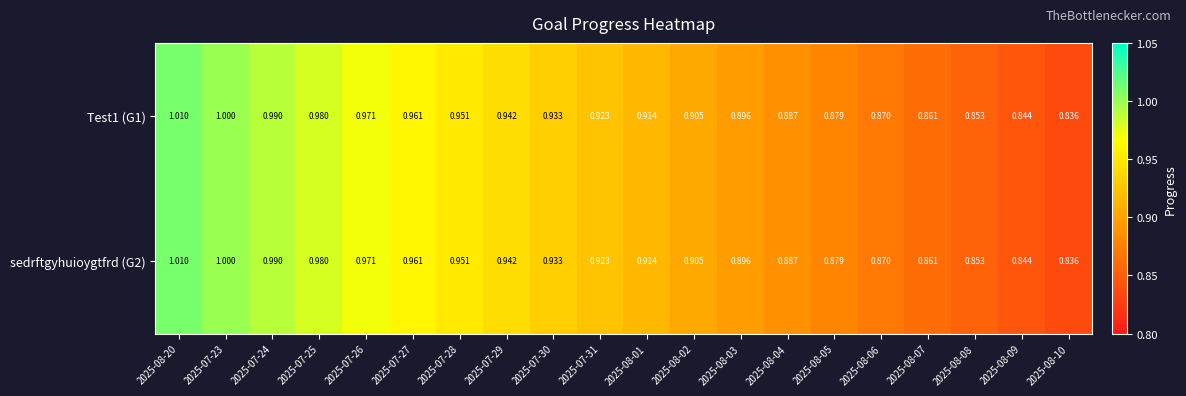

Which series has the largest range (max minus min)?

Test1 (G1)